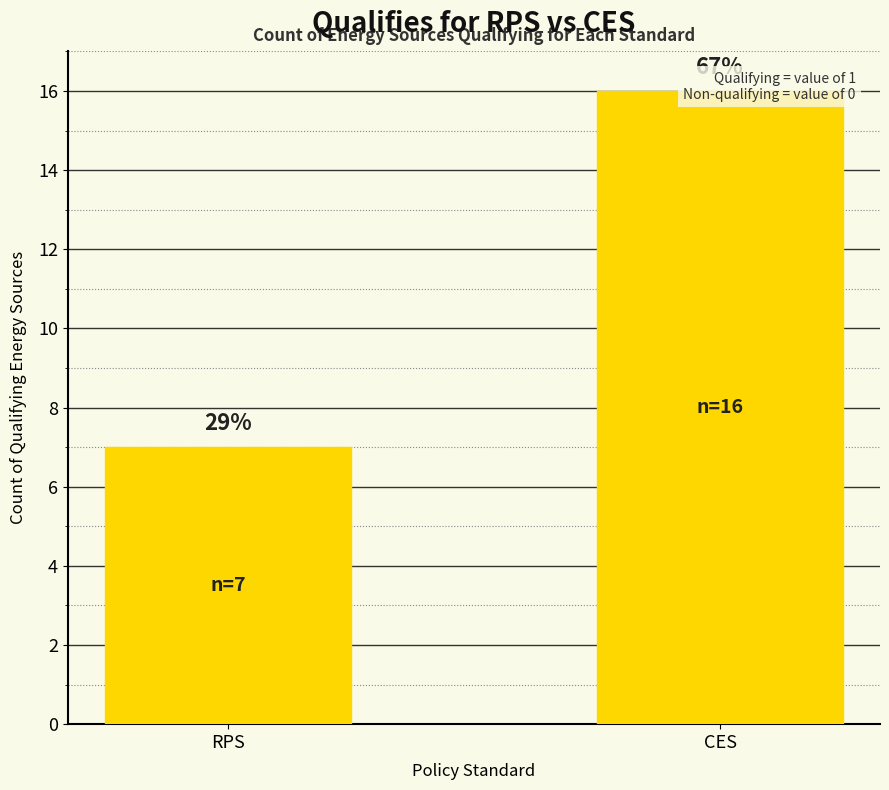

Rank the categories by value from highest to lowest.

CES, RPS